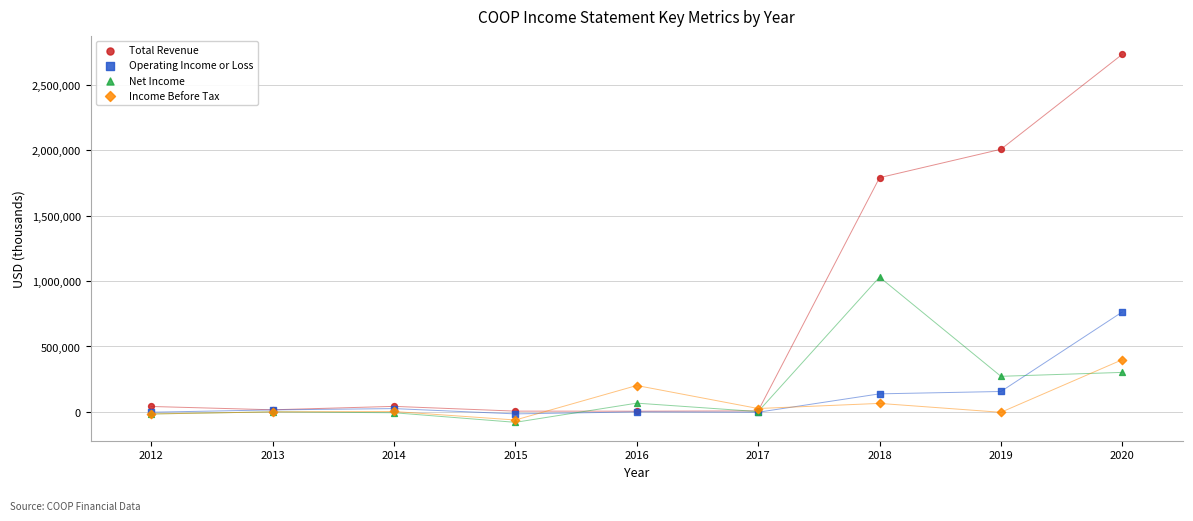

In the Total Revenue series, what Y value is closest to 1369200?

1790000